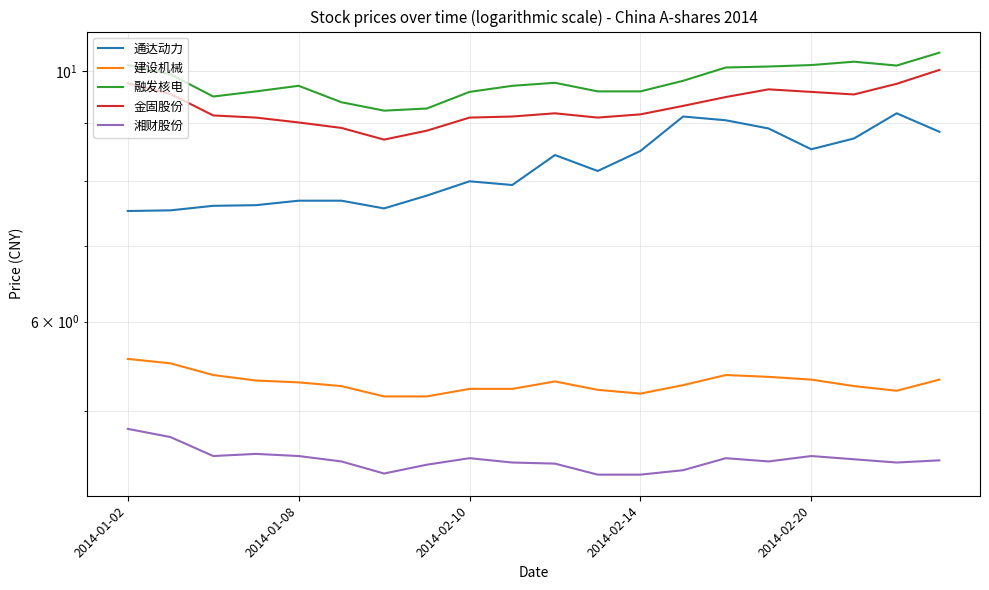

What is the average value of the 建设机械 series?

5.3